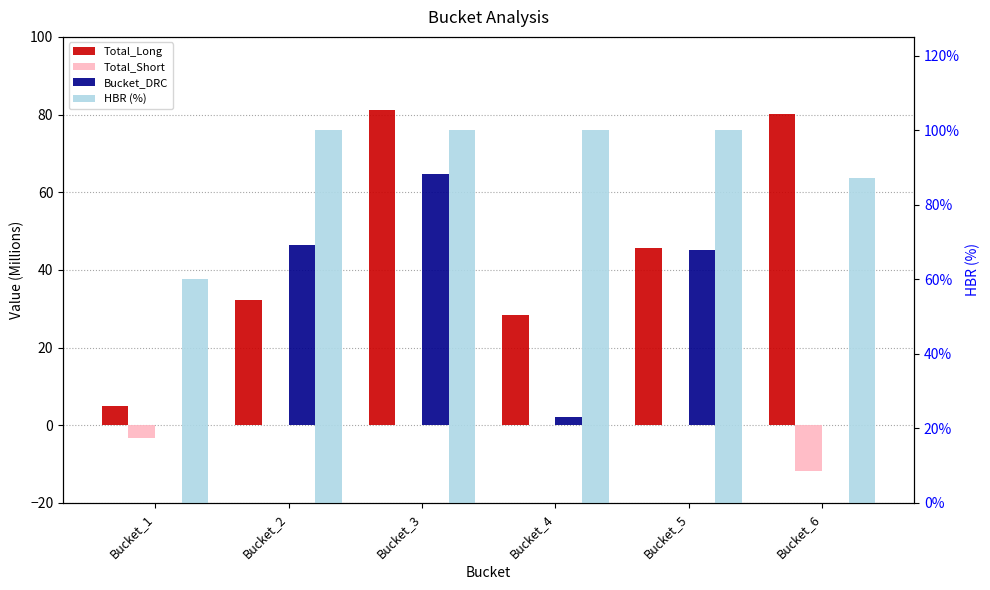

What is the spread (max minus min) of values at Bucket_1?

63.5